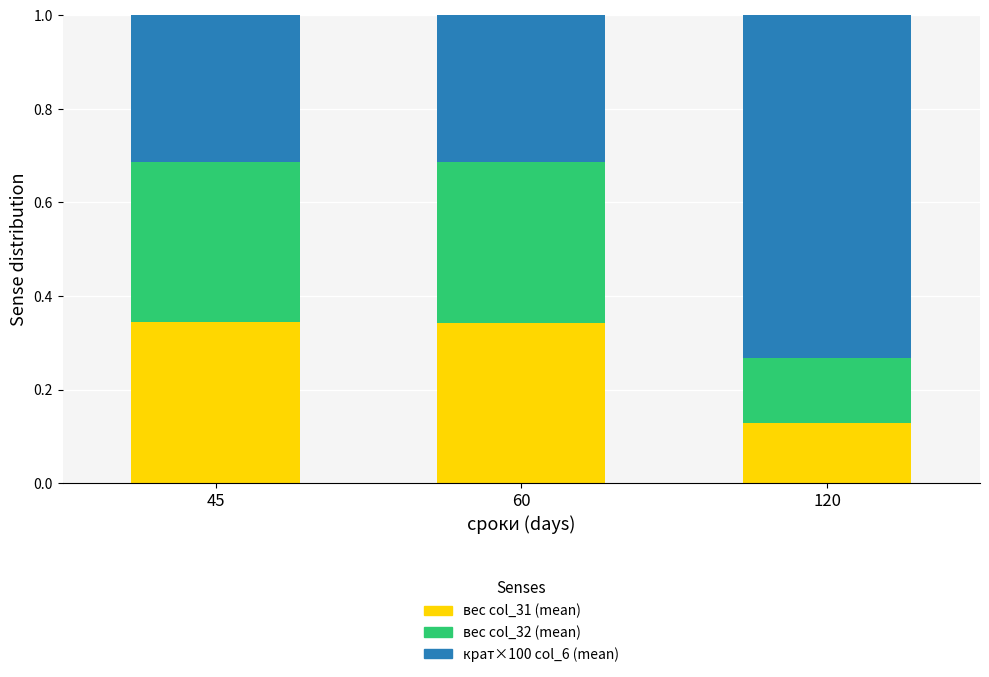

What are all the series names shown in the legend?

вес col_31 (mean), вес col_32 (mean), крат×100 col_6 (mean)